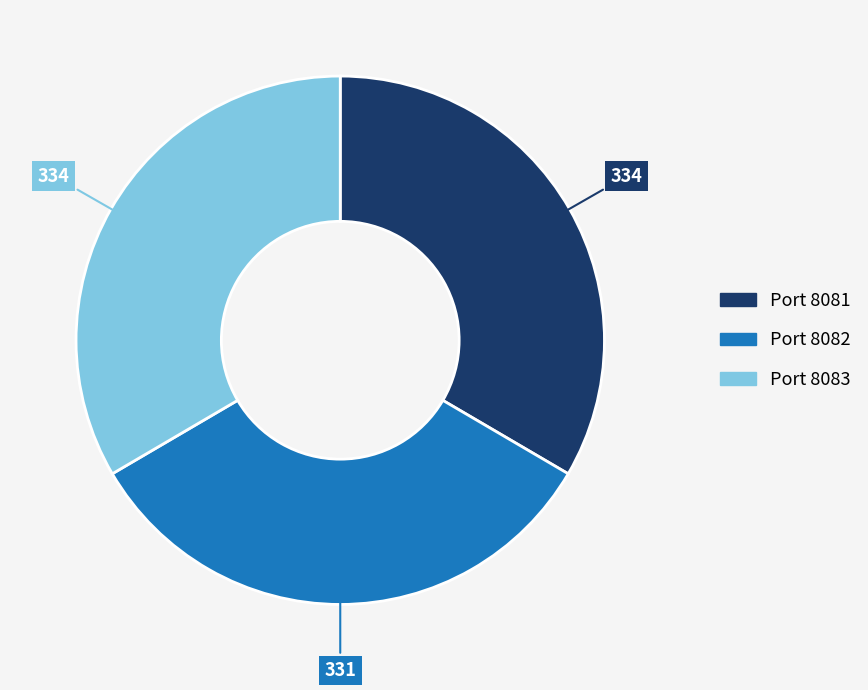

Approximately how many times larger is the value at Port 8083 compared to Port 8081?

1.0